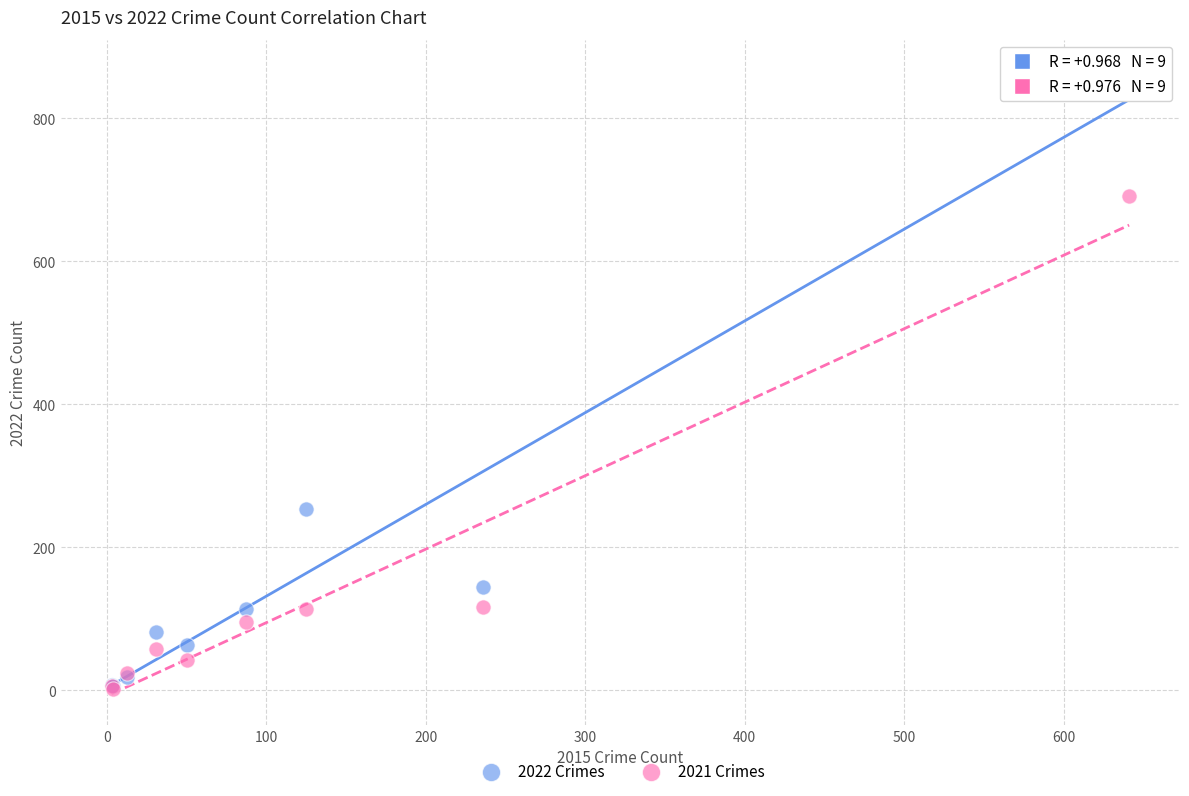

Which series reaches the maximum Y coordinate?

2022 Crimes